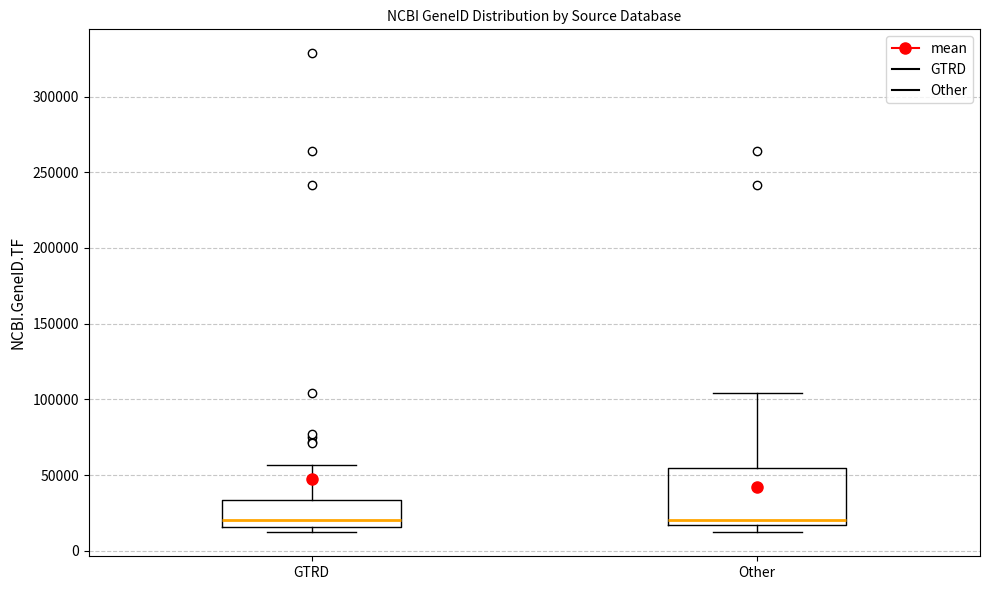

Reading left to right, transcribe this box plot: for each box, give where its median line is, the range the box spans, and where its two whiskers end, as read against the y-axis. The values are not printed on the chart, so give them approximately, as read against the axis.

GTRD: median 20000, box 15000 to 35000, whiskers 10000 to 55000
Other: median 20000, box 15000 to 55000, whiskers 10000 to 105000